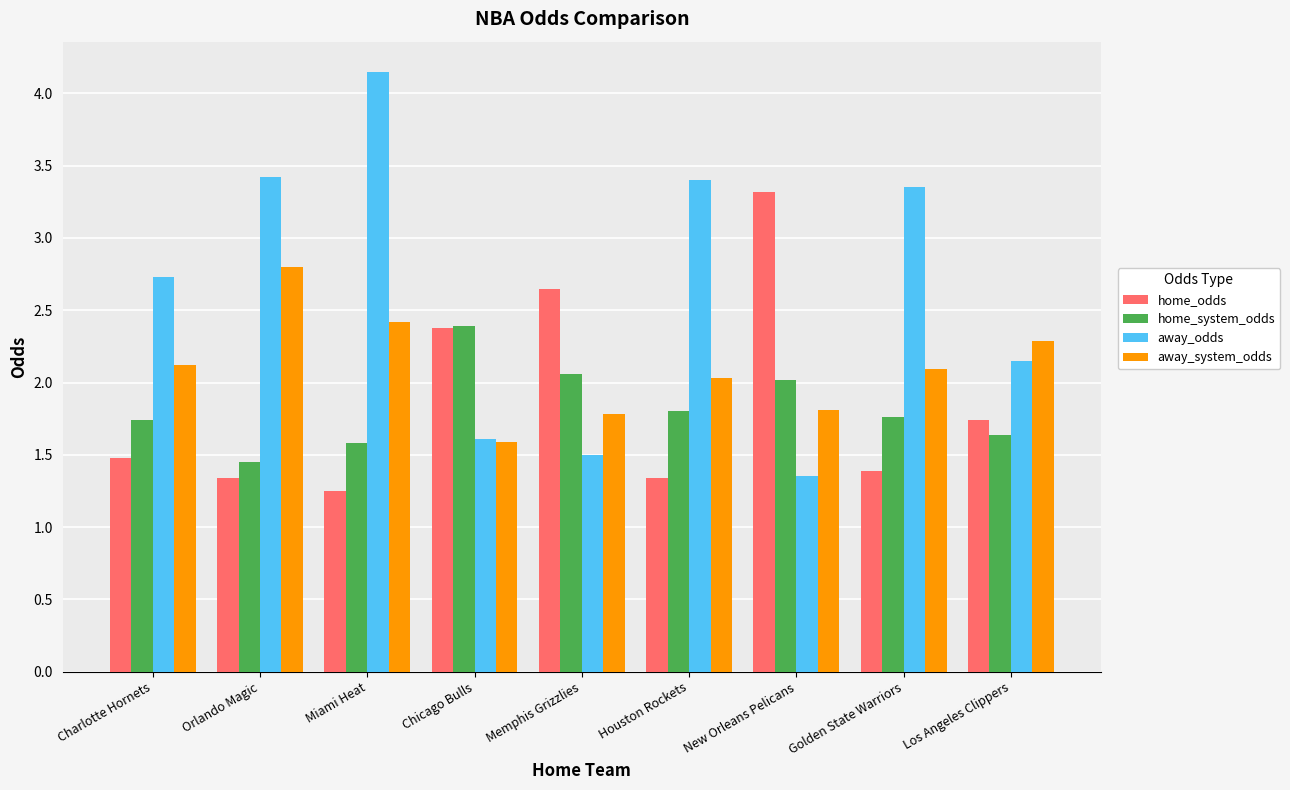

Which category has the lowest value across all series?

Miami Heat